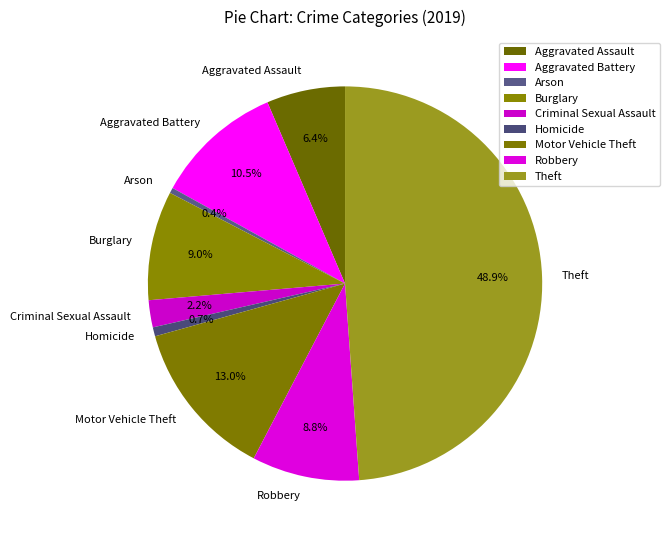

What percentage is NOT represented by Arson?

99.6%